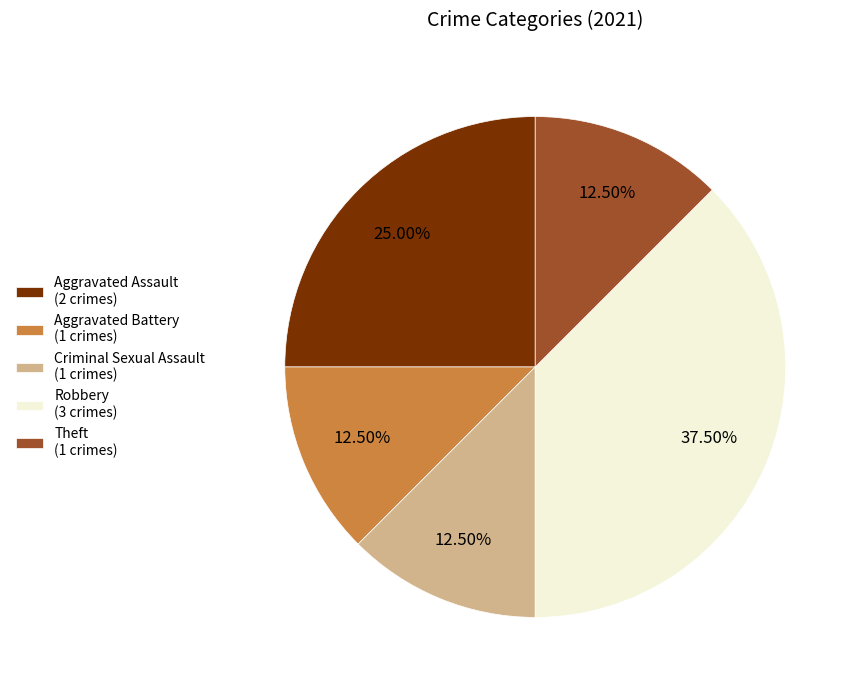

To the nearest percent, what is the difference between the largest and smallest slice percentages?

25%